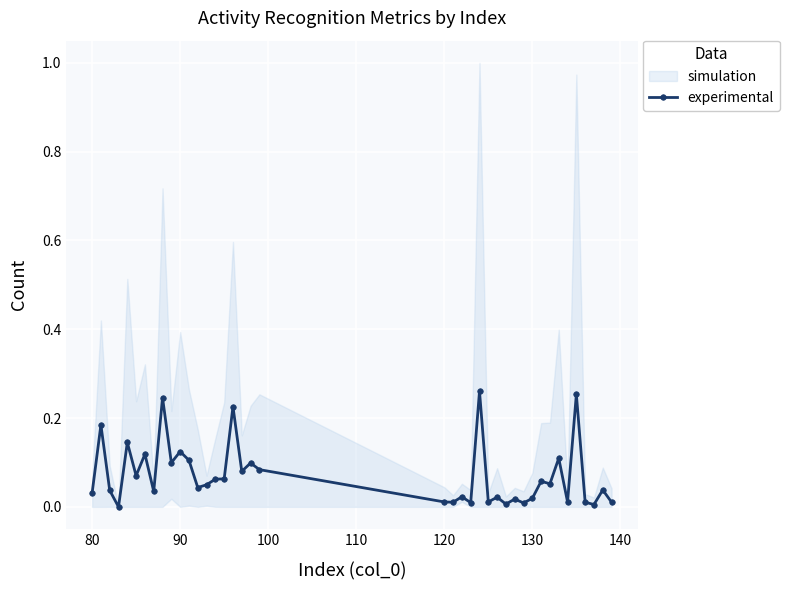

What is the difference between the second highest and minimum values?

0.3